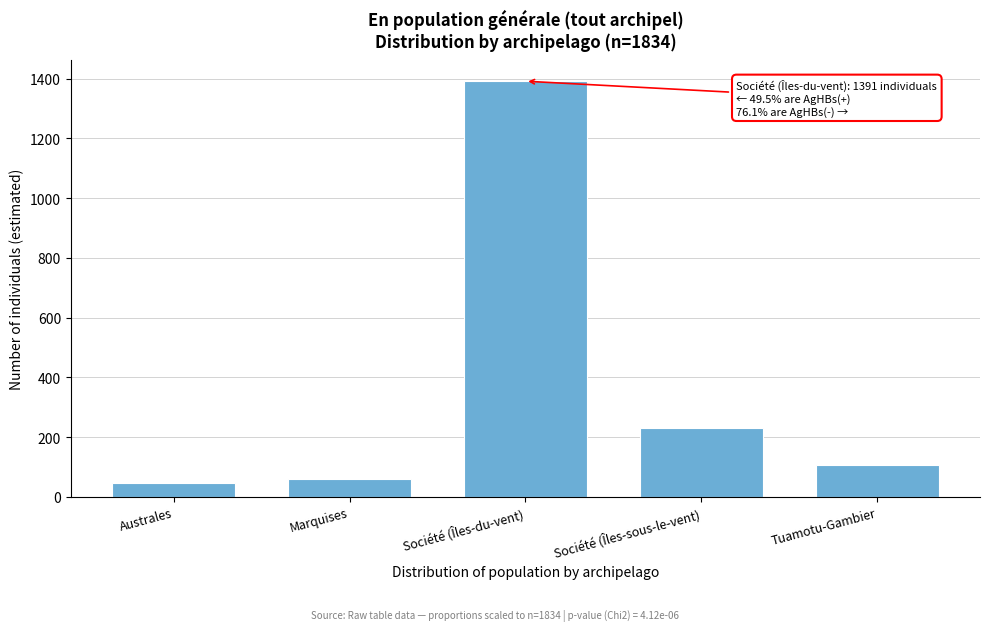

Reading left to right, list all the values displayed in this chart.

45	60	1391	230	108